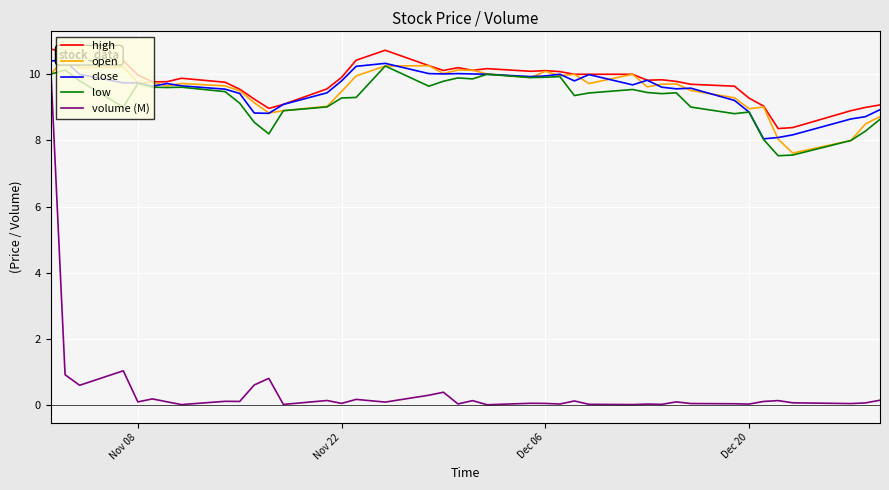

True or false: low and high intersect in this chart.

False